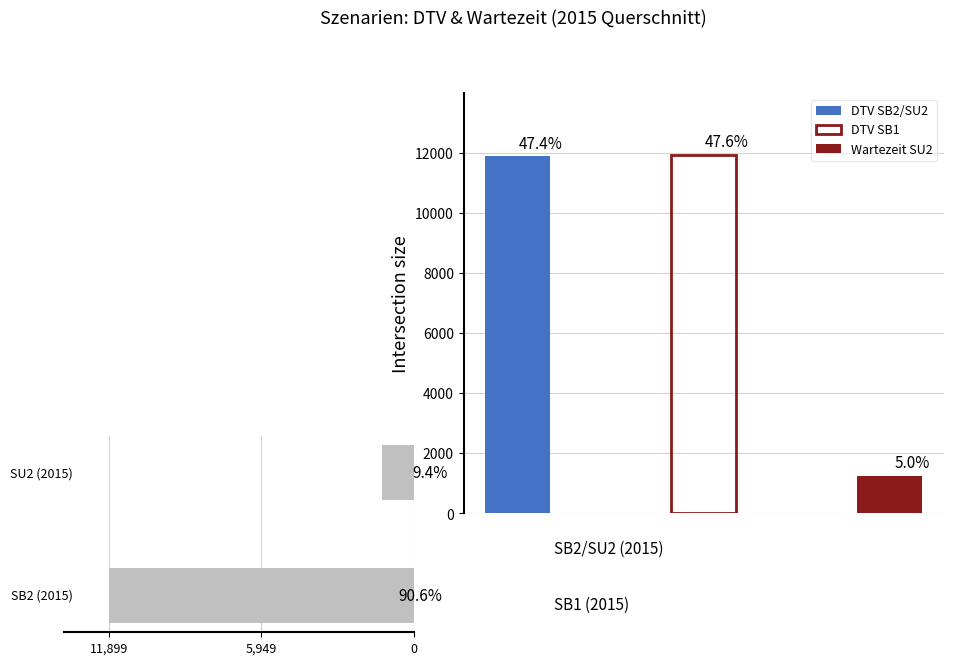

Where is SU2 nearest to the value 1455?

2030